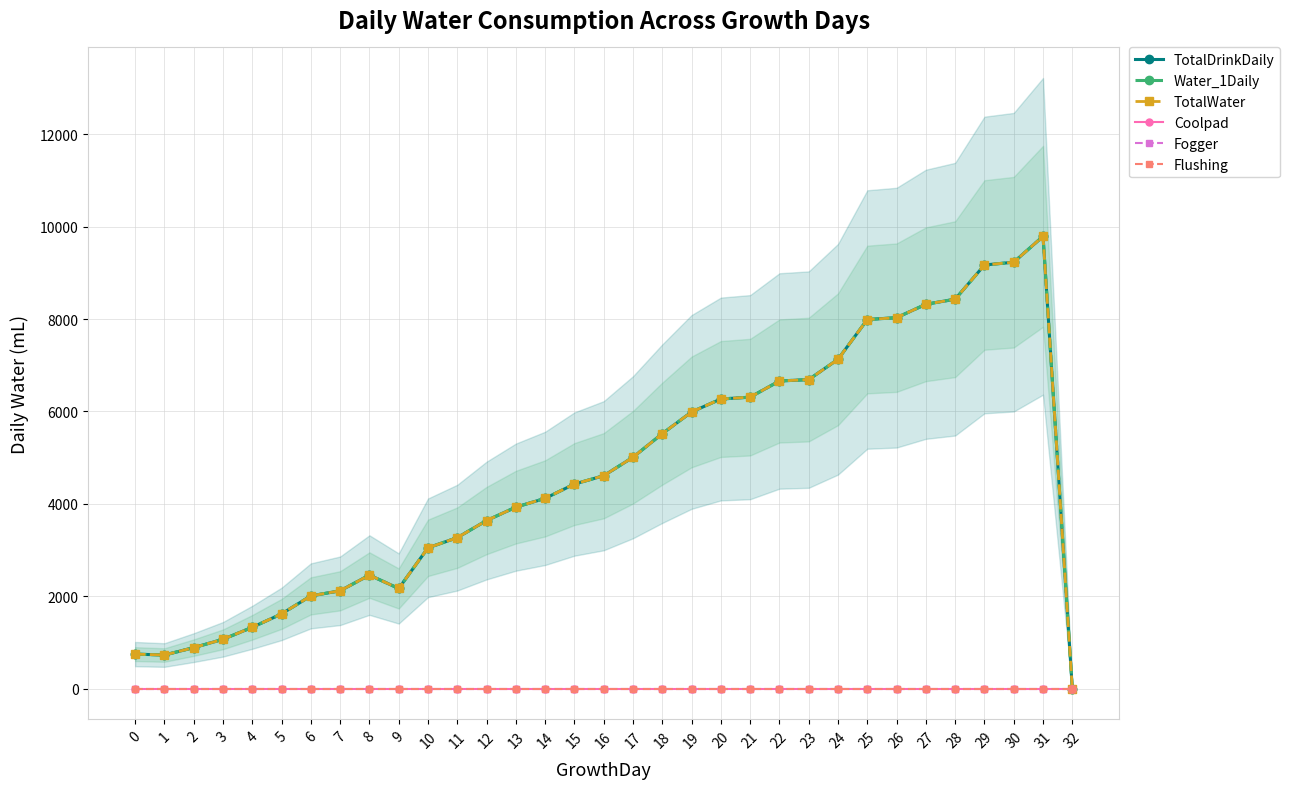

Reading left to right, list all the values displayed in this chart.

TotalDrinkDaily: 0=750	1=730	2=890	3=1070	4=1330	5=1620	6=2010	7=2120	8=2460	9=2170	10=3050	11=3270	12=3640	13=3930	14=4120	15=4430	16=4610	17=5010	18=5520	19=5990	20=6270	21=6310	22=6660	23=6690	24=7130	25=7990	26=8030	27=8320	28=8430	29=9170	30=9230	31=9790	32=0
Water_1Daily: 0=750	1=730	2=890	3=1070	4=1330	5=1620	6=2010	7=2120	8=2460	9=2170	10=3050	11=3270	12=3640	13=3930	14=4120	15=4430	16=4610	17=5010	18=5520	19=5990	20=6270	21=6310	22=6660	23=6690	24=7130	25=7990	26=8030	27=8320	28=8430	29=9170	30=9230	31=9790	32=0
TotalWater: 0=750	1=730	2=890	3=1070	4=1330	5=1620	6=2010	7=2120	8=2460	9=2170	10=3050	11=3270	12=3640	13=3930	14=4120	15=4430	16=4610	17=5010	18=5520	19=5990	20=6270	21=6310	22=6660	23=6690	24=7130	25=7990	26=8030	27=8320	28=8430	29=9170	30=9230	31=9790	32=0
Coolpad: 0=0	1=0	2=0	3=0	4=0	5=0	6=0	7=0	8=0	9=0	10=0	11=0	12=0	13=0	14=0	15=0	16=0	17=0	18=0	19=0	20=0	21=0	22=0	23=0	24=0	25=0	26=0	27=0	28=0	29=0	30=0	31=0	32=0
Fogger: 0=0	1=0	2=0	3=0	4=0	5=0	6=0	7=0	8=0	9=0	10=0	11=0	12=0	13=0	14=0	15=0	16=0	17=0	18=0	19=0	20=0	21=0	22=0	23=0	24=0	25=0	26=0	27=0	28=0	29=0	30=0	31=0	32=0
Flushing: 0=0	1=0	2=0	3=0	4=0	5=0	6=0	7=0	8=0	9=0	10=0	11=0	12=0	13=0	14=0	15=0	16=0	17=0	18=0	19=0	20=0	21=0	22=0	23=0	24=0	25=0	26=0	27=0	28=0	29=0	30=0	31=0	32=0